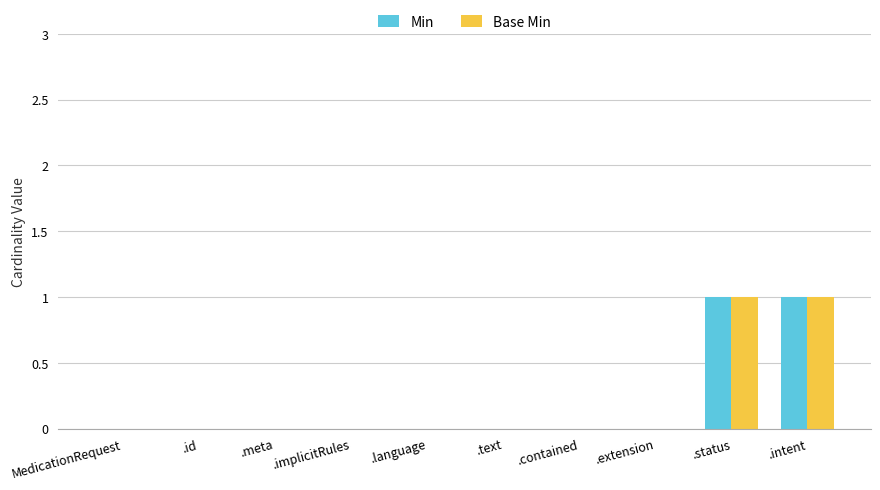

How many groups of bars are there?

10